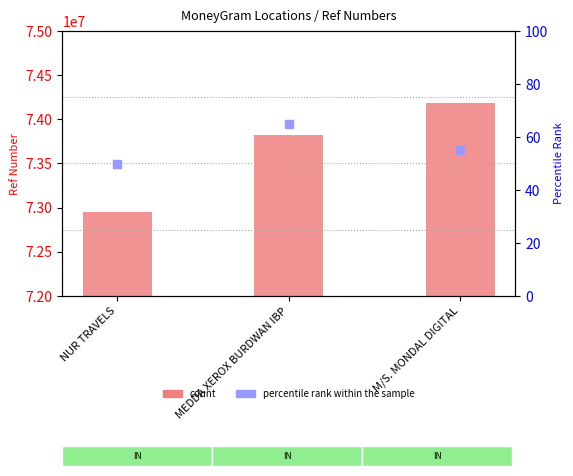

Which series contains the highest Y value?

Ref